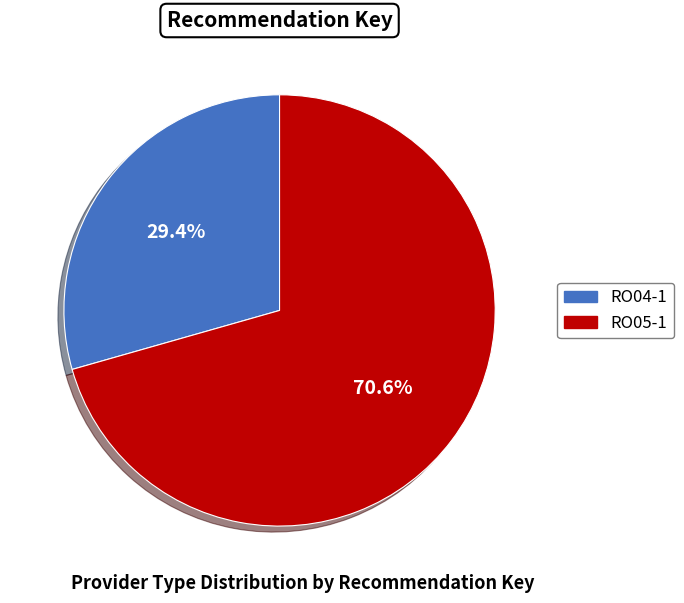

Does RO04-1 represent more than half of the total?

No